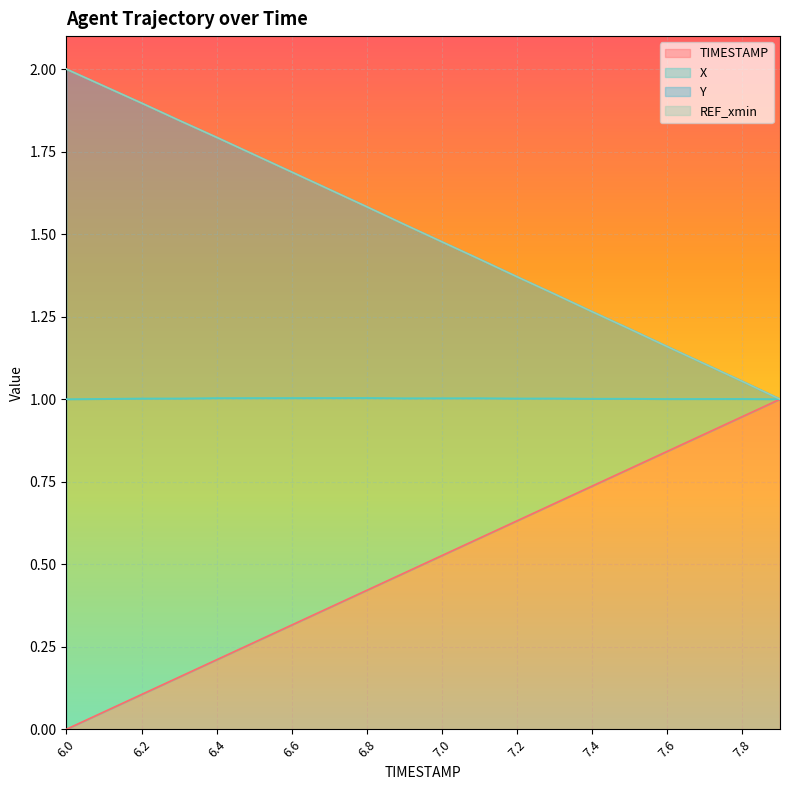

Does the chart display data point markers on the line(s)?

No